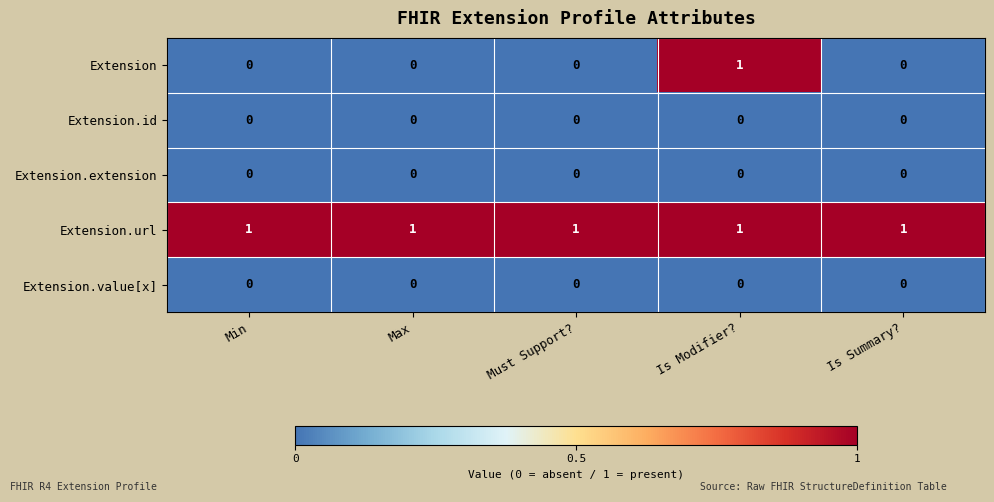

Count the number of data series in this chart.

5